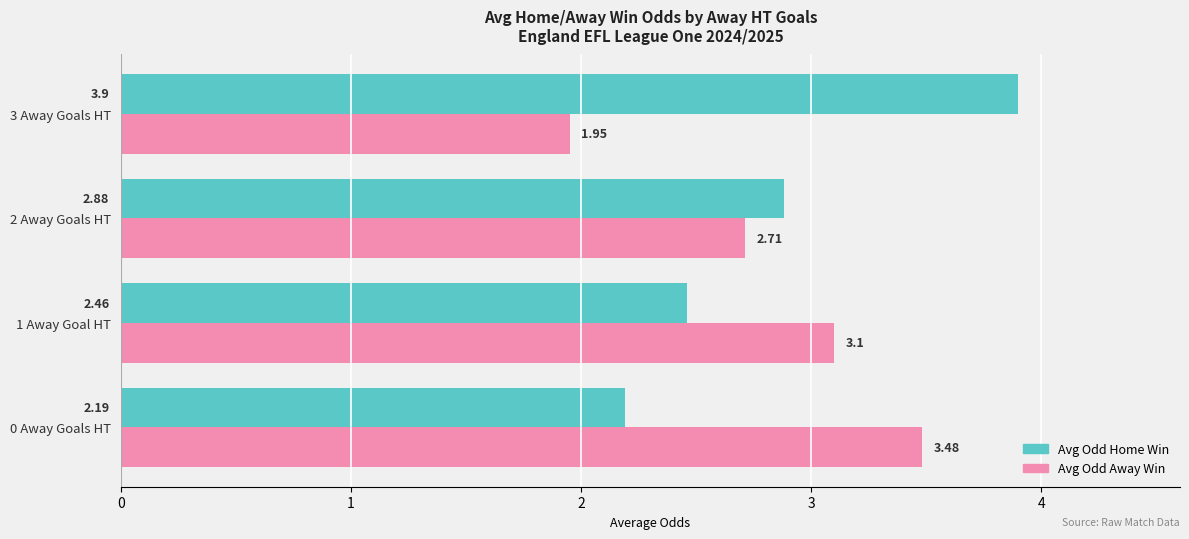

At which category is the sum across all series the highest?

3 Away Goals HT